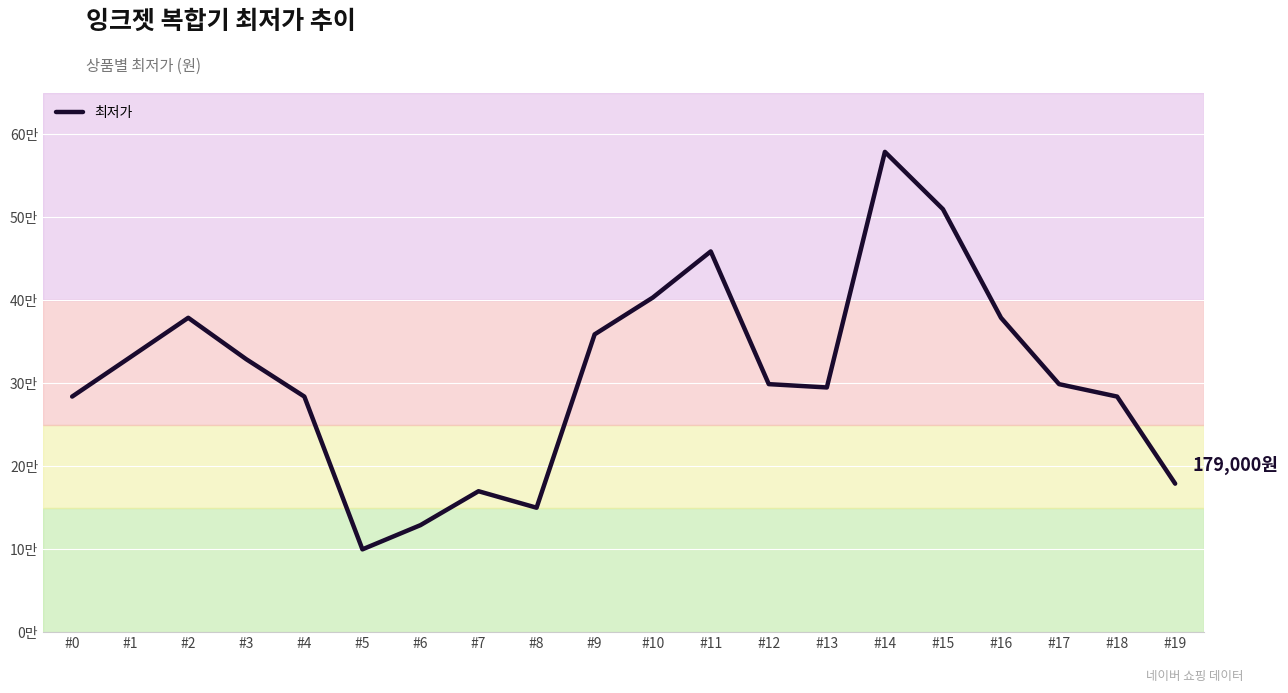

Reading left to right, what are all the values shown in this chart?

284000	331400	379000	329000	284000	99800	129000	169900	150000	359000	403280	459000	299000	295000	579000	509900	379000	299000	284000	179000